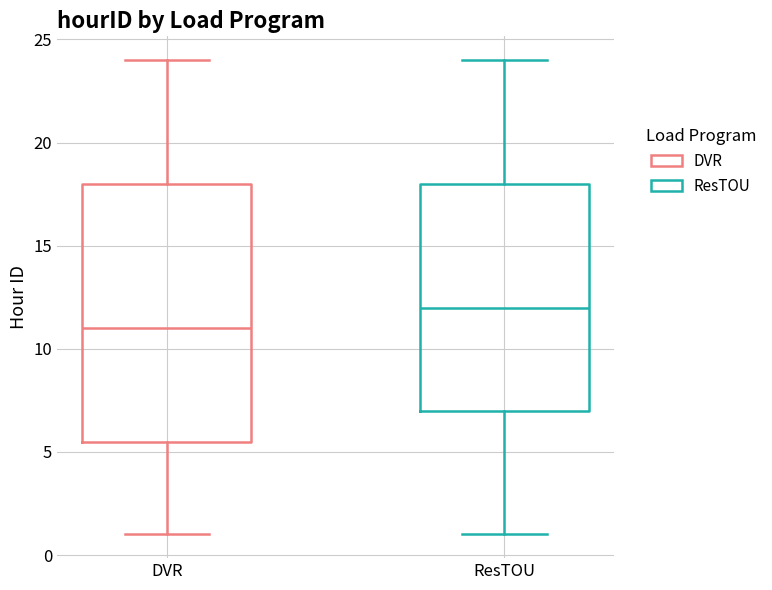

Reading left to right, transcribe this box plot: for each box, give where its median line is, the range the box spans, and where its two whiskers end, as read against the y-axis. The values are not printed on the chart, so give them approximately, as read against the axis.

DVR: median 11.0, box 5.5 to 18.0, whiskers 1.0 to 24.0
ResTOU: median 12.0, box 7.0 to 18.0, whiskers 1.0 to 24.0